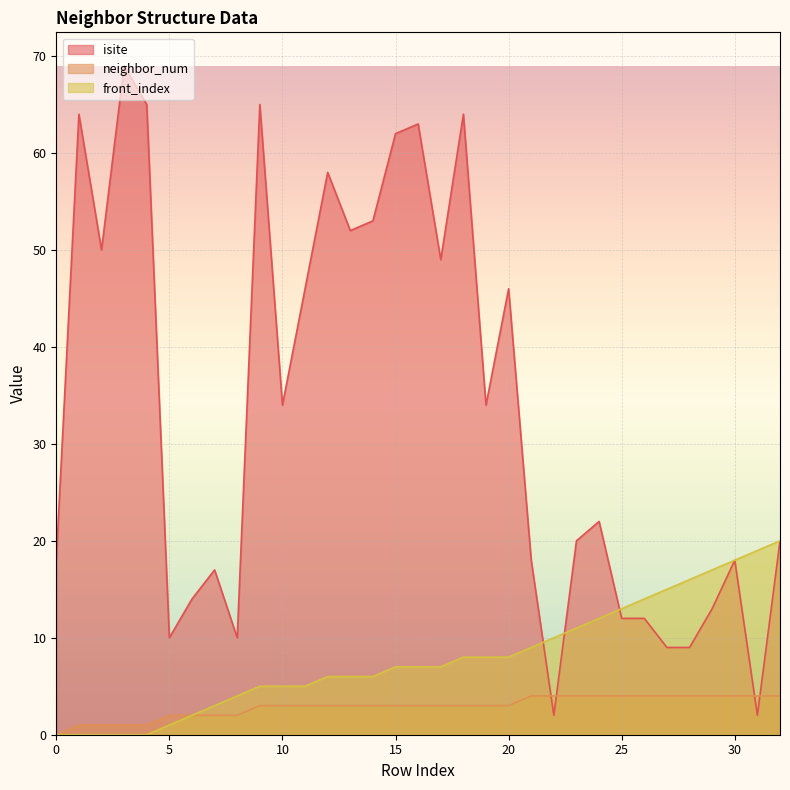

How many times do neighbor_num and isite cross each other?

4